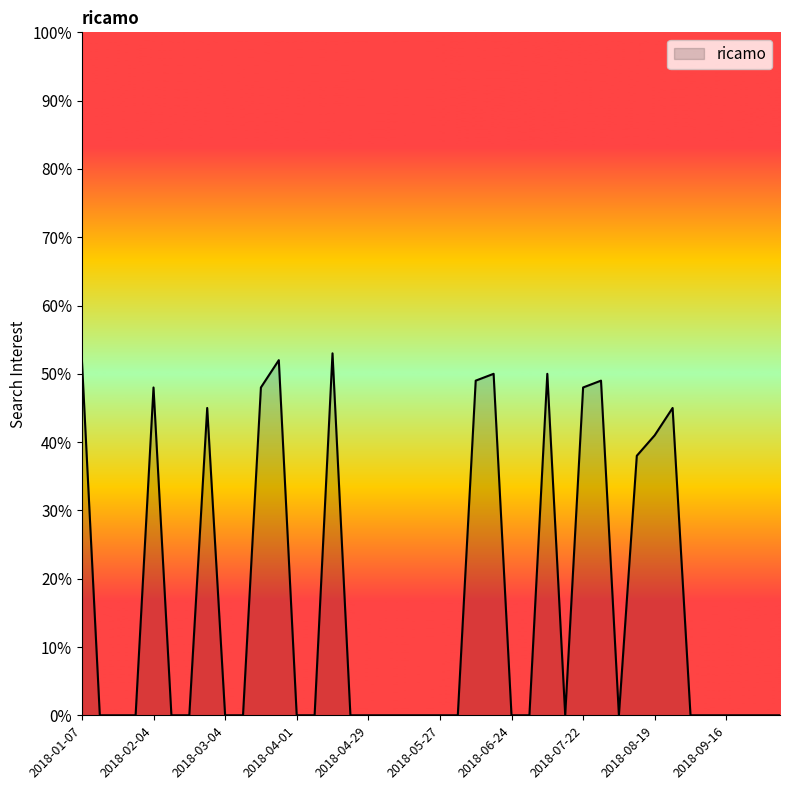

What value does the data have at 2018-07-08, to the nearest 5?

50